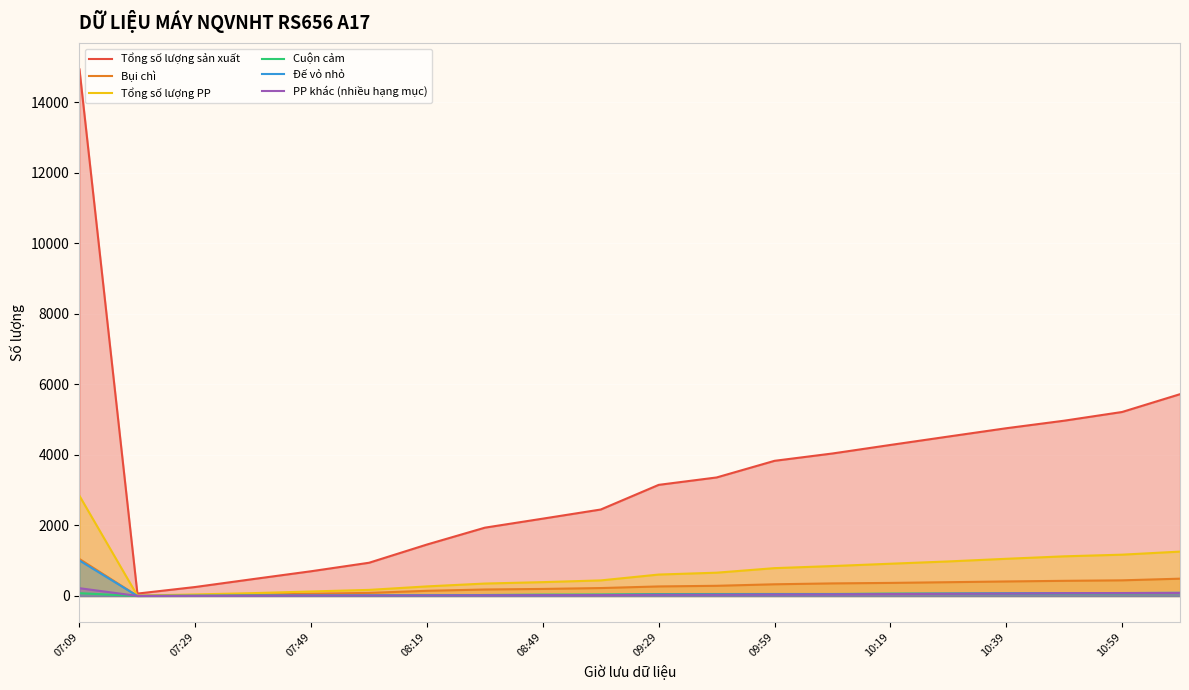

True or false: Tổng số lượng PP and Tổng số lượng sản xuất intersect in this chart.

False